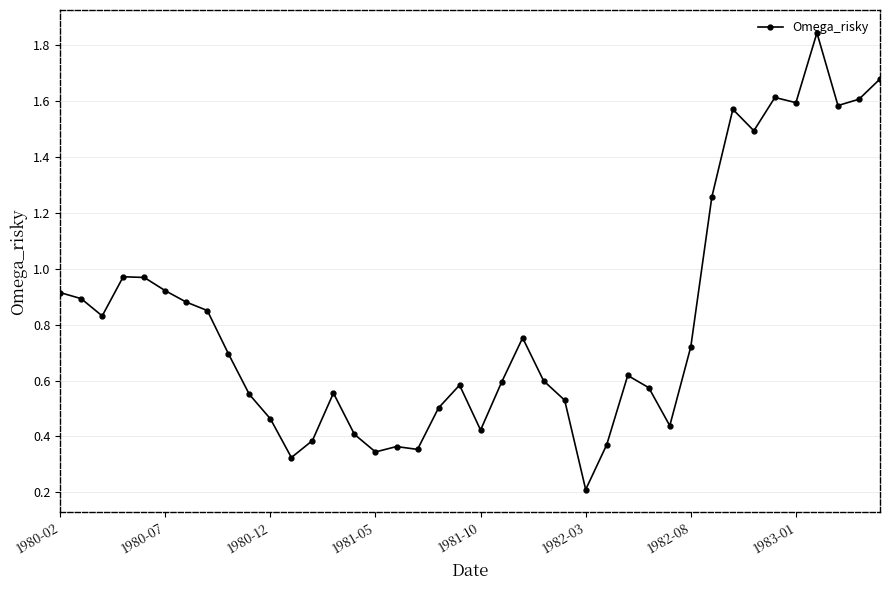

What is the sum of all values?

32.8